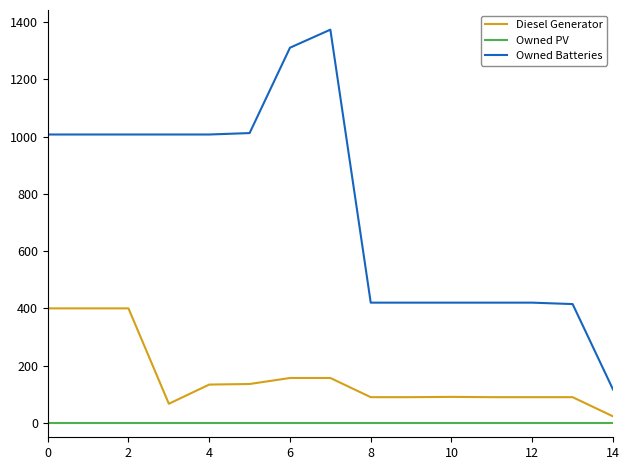

Does the chart display data point markers on the line(s)?

No